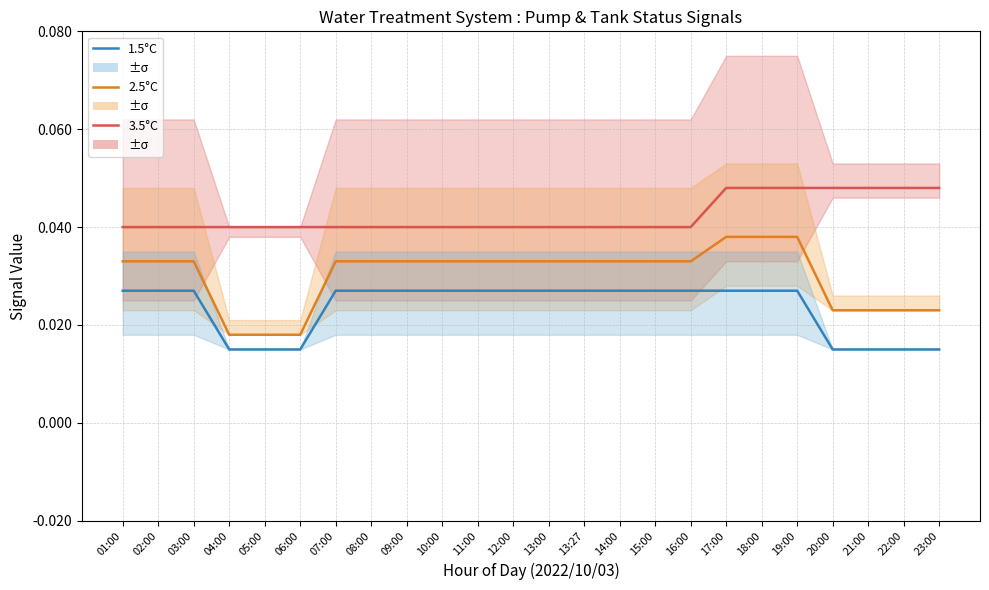

Rank the series by their average value, from lowest to highest.

1.5°C, 2.5°C, 3.5°C